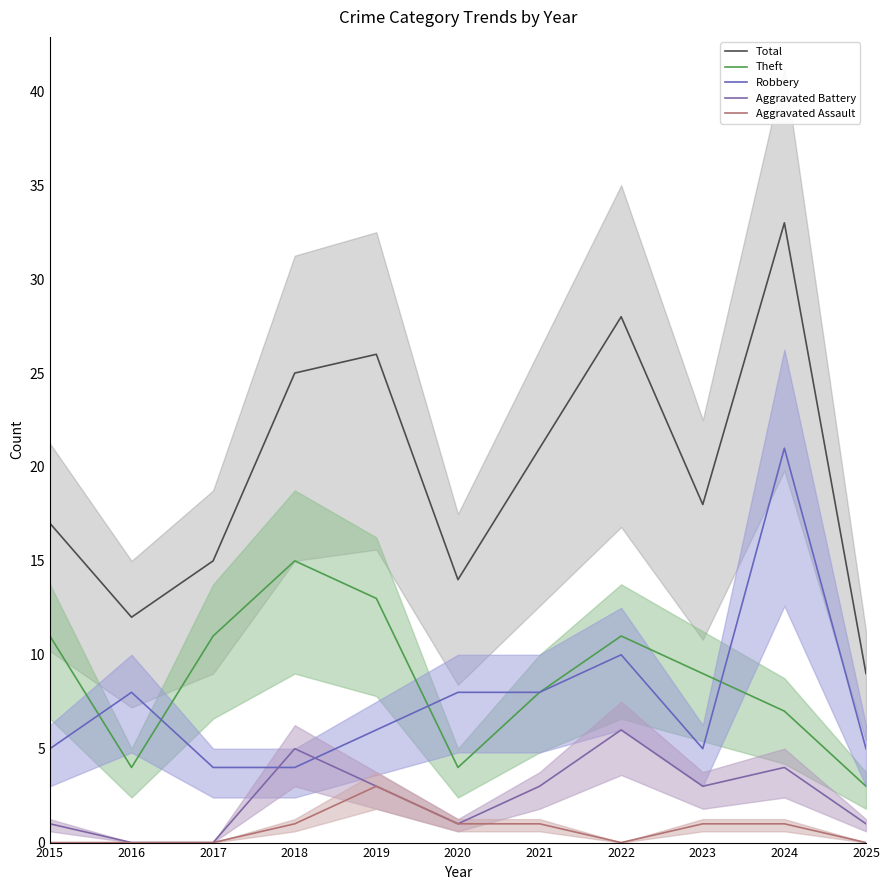

At which category does the chart reach its minimum across all series?

2016